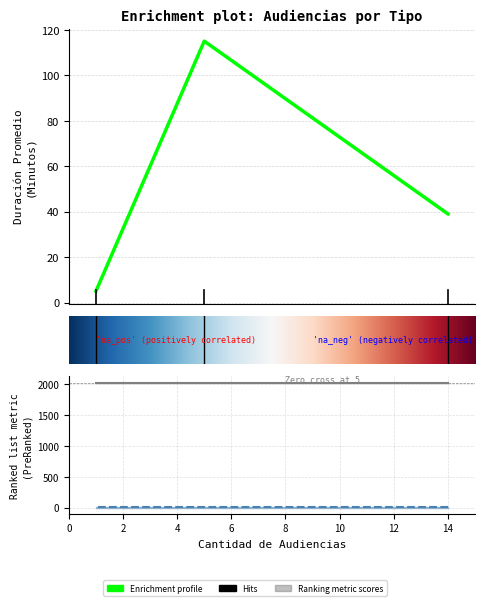

Between 1 and 14, which is larger?

14